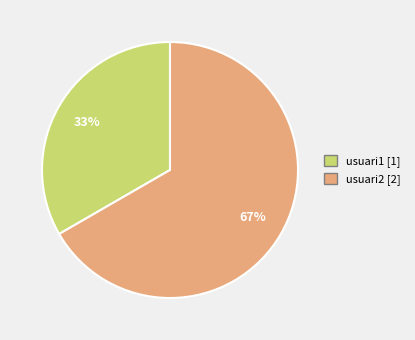

To the nearest percent, what is the average slice percentage?

50%